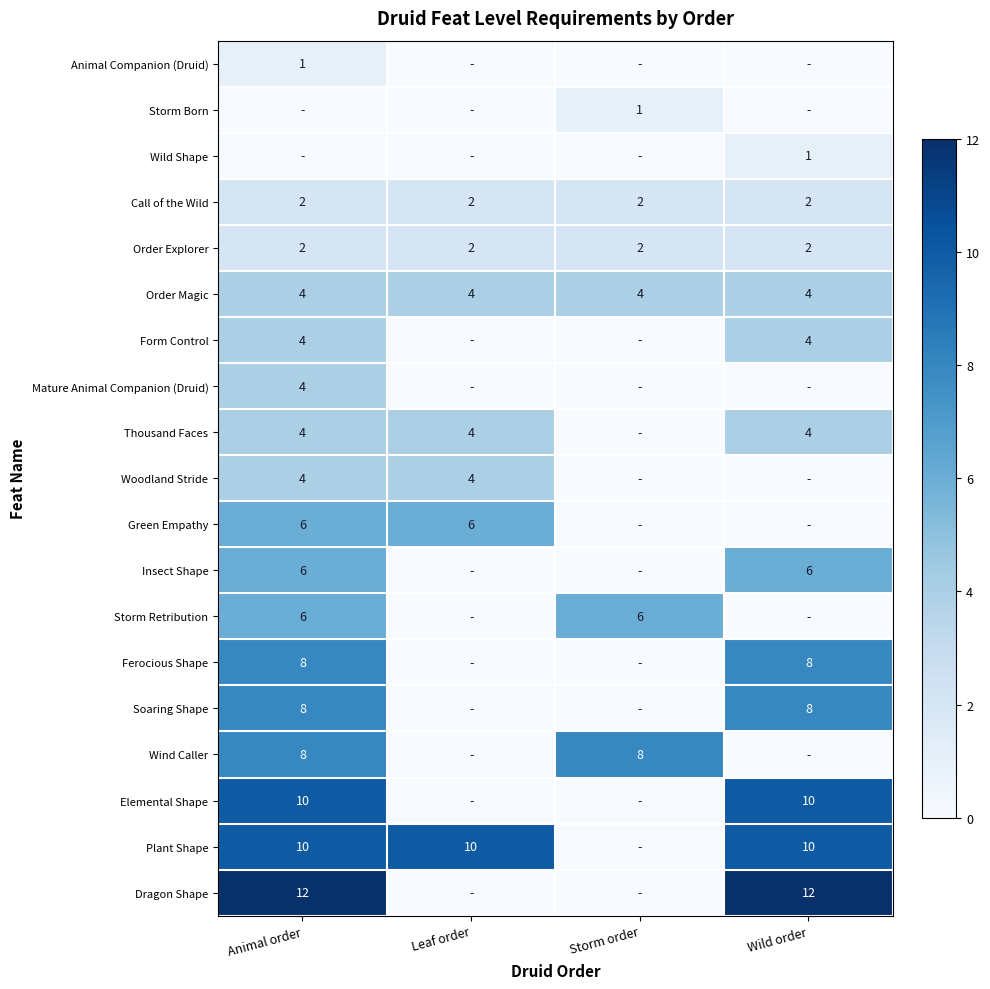

The value of Form Control at Wild order is 4. True or false?

True